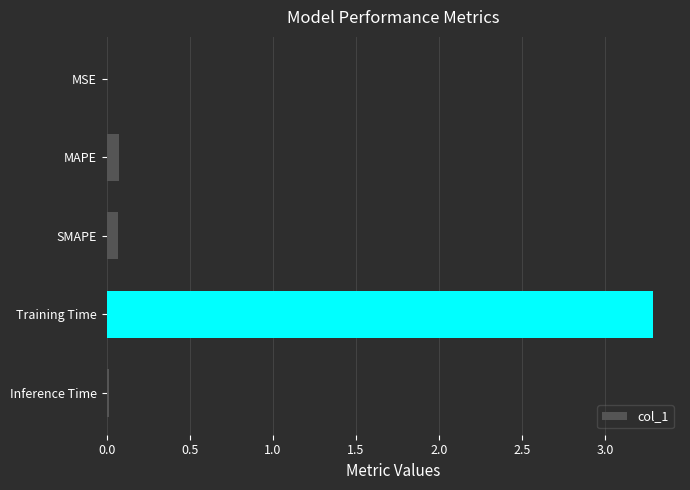

At which category does the chart reach its peak across all series?

Training Time